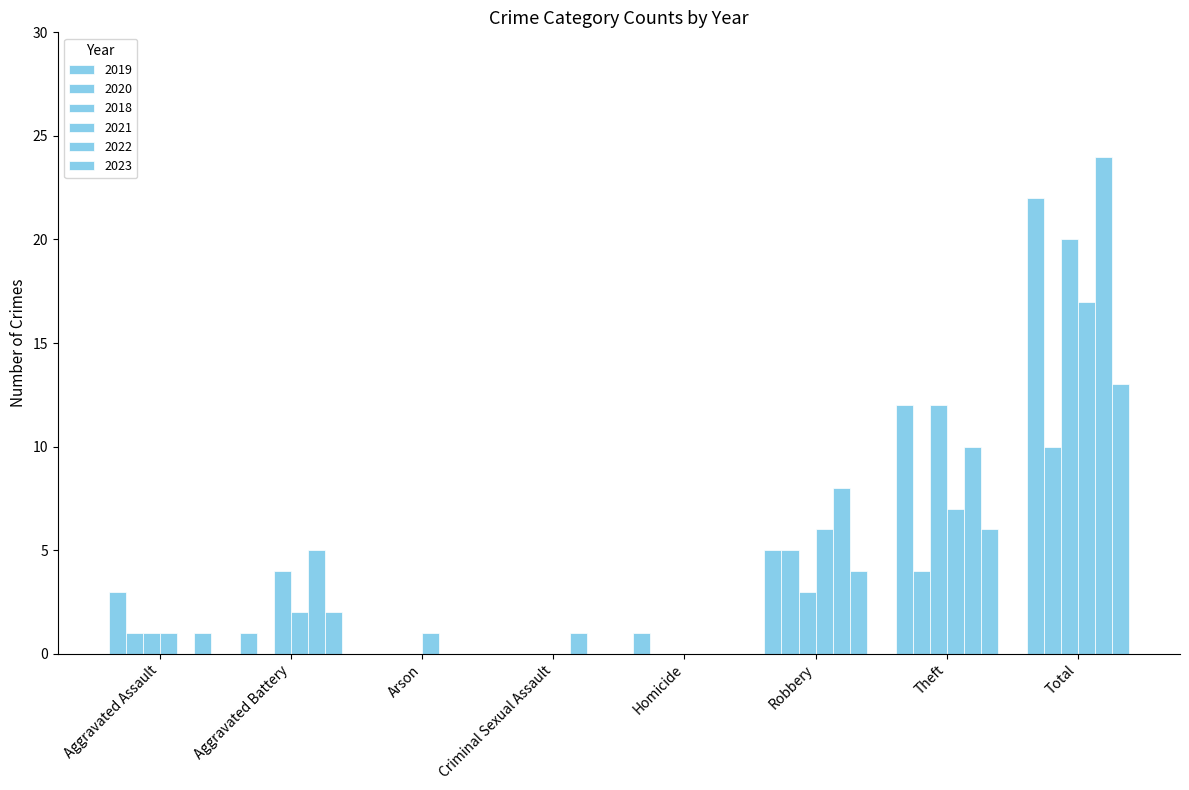

How many data points does each series have?

8